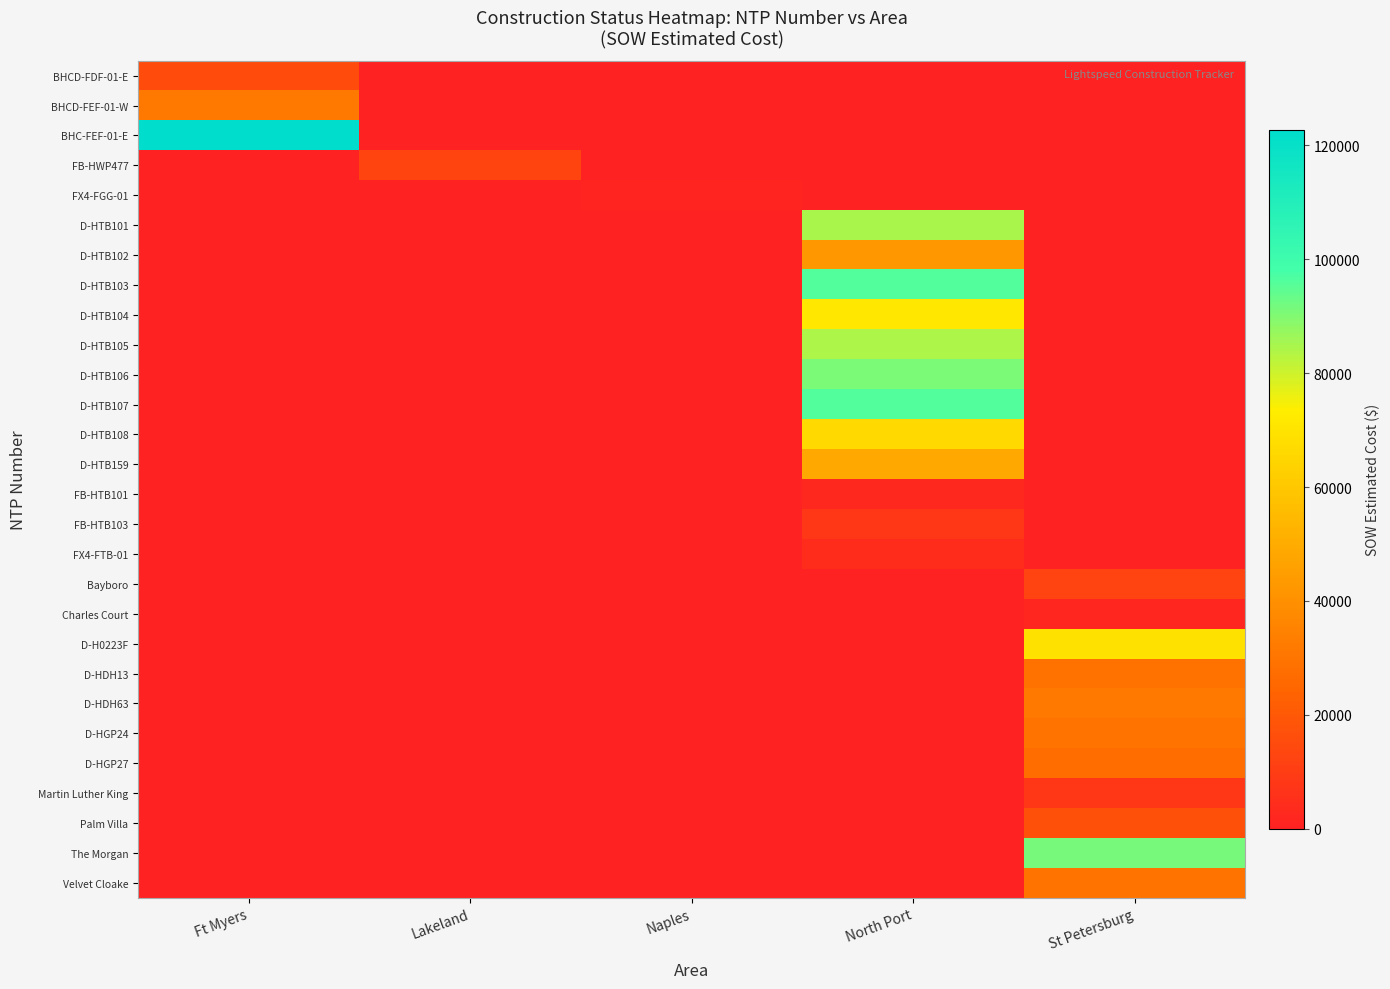

Which series has the widest spread of values?

BHC-FEF-01-E